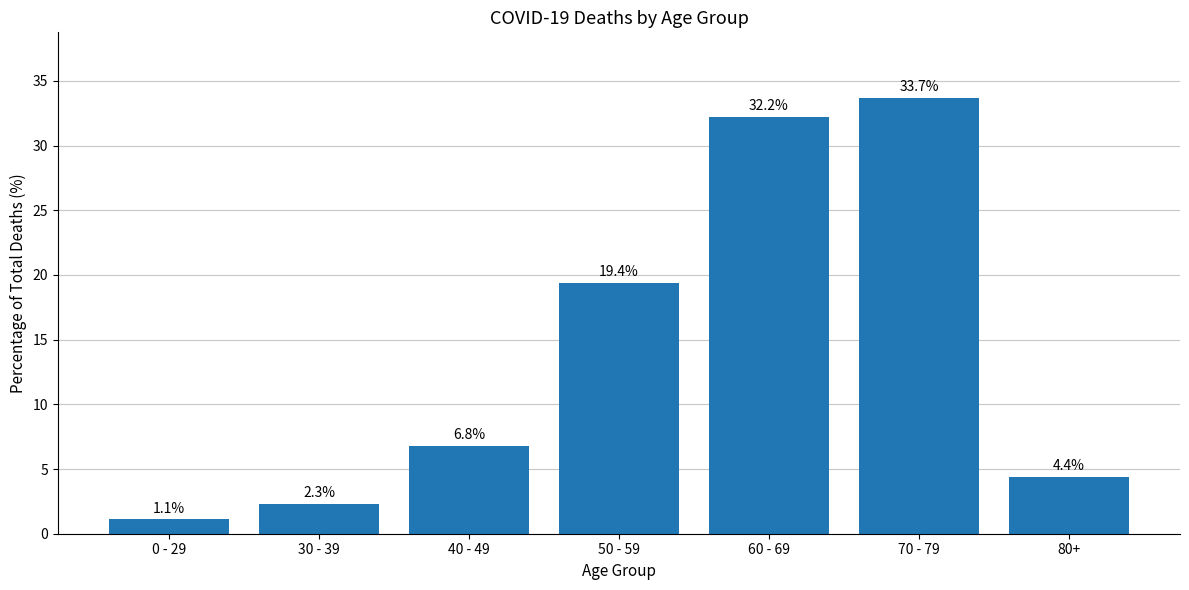

What position from the right is 80+?

1